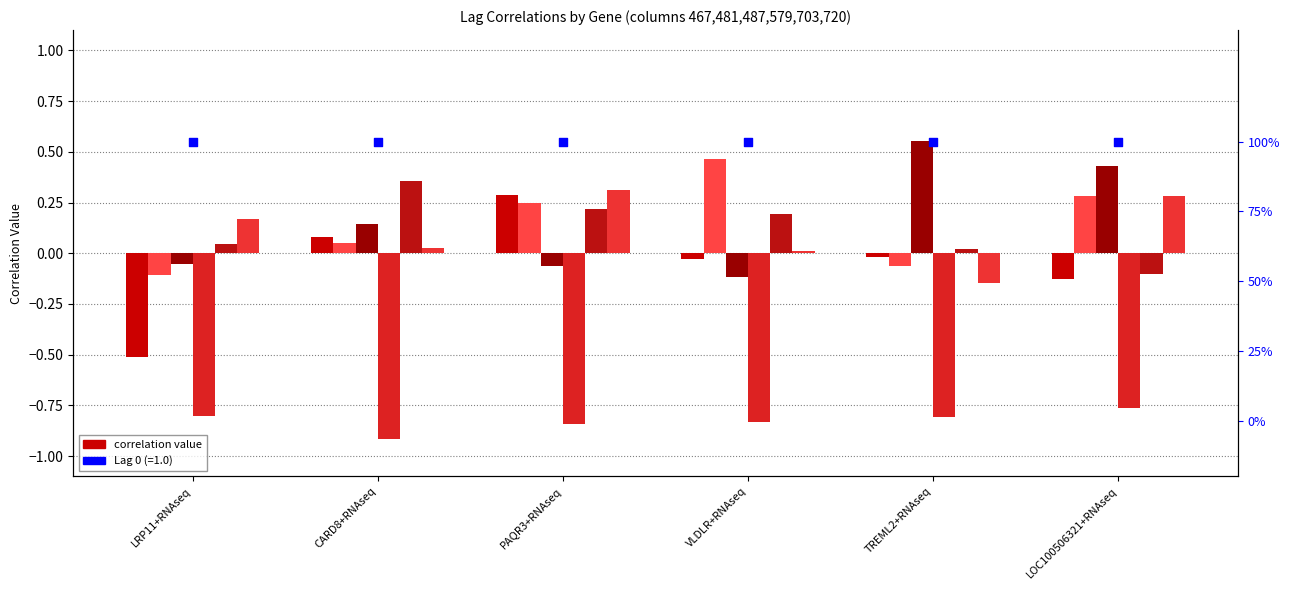

At how many categories does at least one series exceed 0?

6